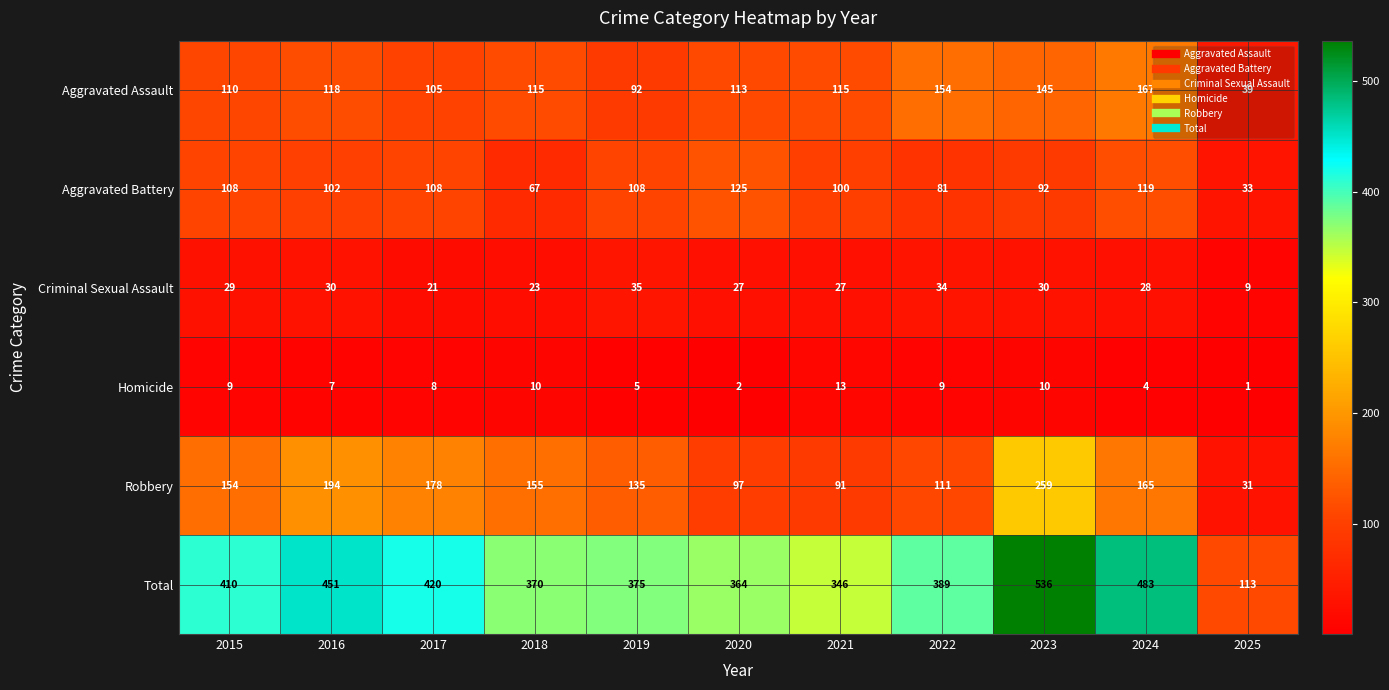

Rank the series at 2025 from lowest to highest value.

Homicide, Criminal Sexual Assault, Robbery, Aggravated Battery, Aggravated Assault, Total